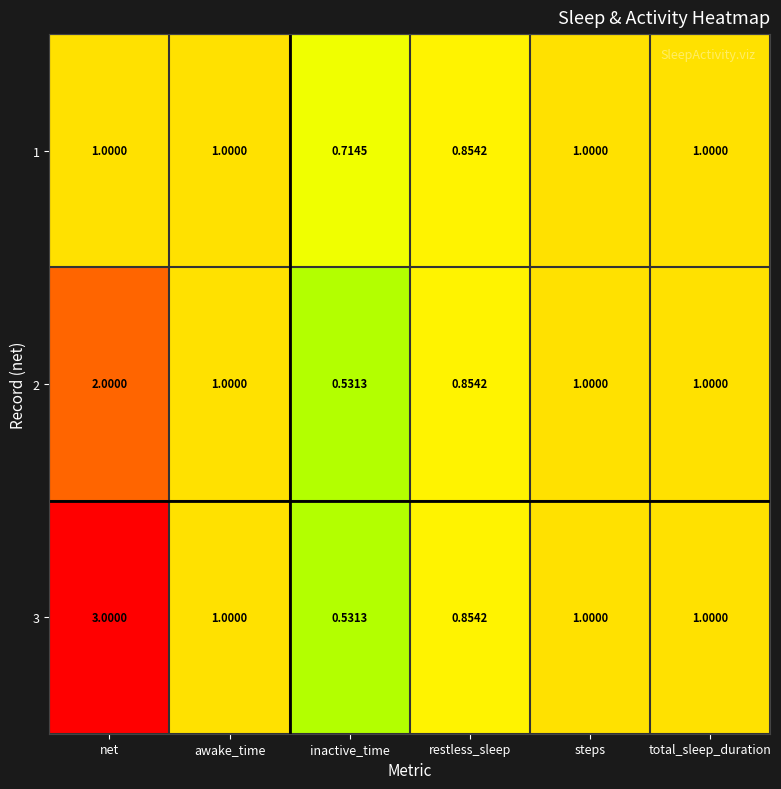

At which category is the sum across all series the highest?

net